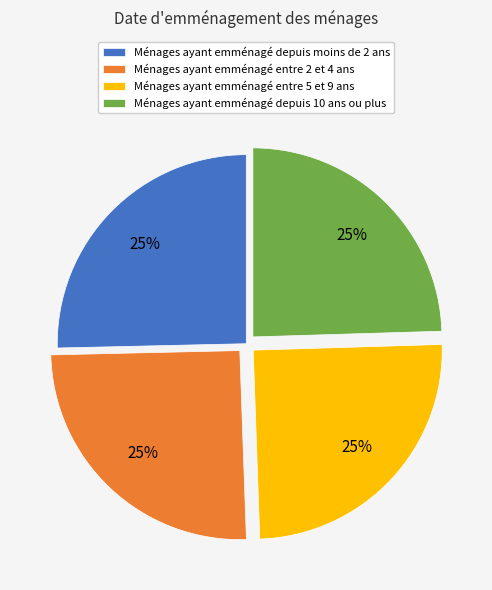

Is Ménages ayant emménagé depuis moins de 2 ans the majority of the pie?

No